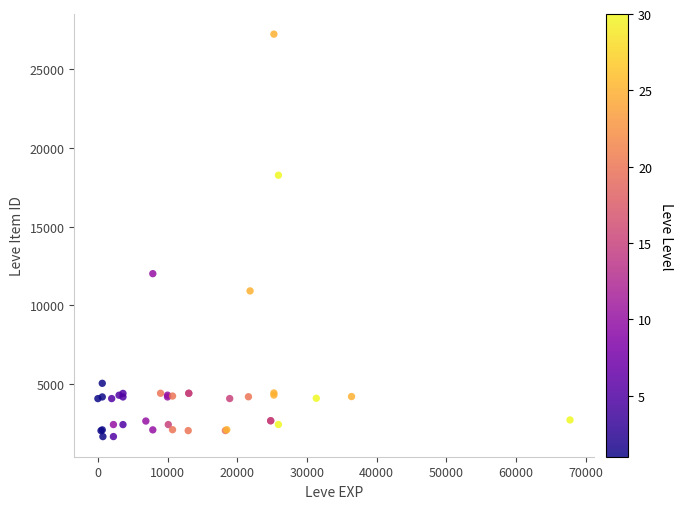

What Y value in the scatter plot is closest to 14448?

12018